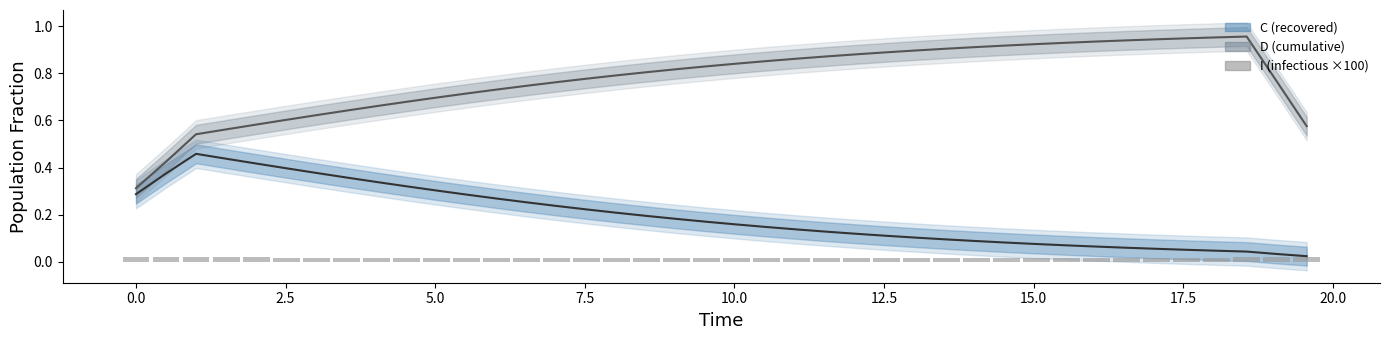

At which category is the sum across all series the highest?

2.5